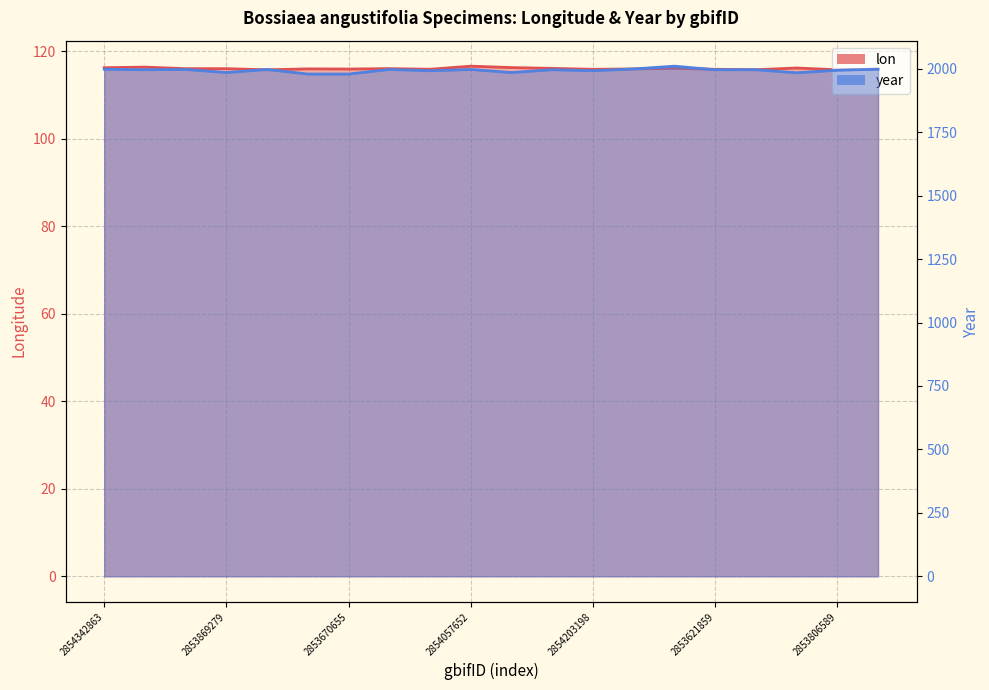

Is the value of lon at 2853670655 greater than the value of year at 2854317330?

No